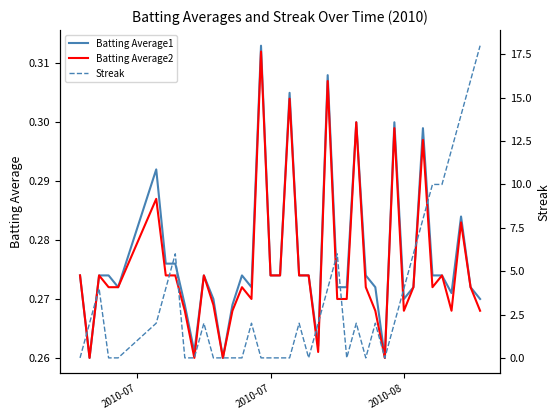

Does the chart display data point markers on the line(s)?

No